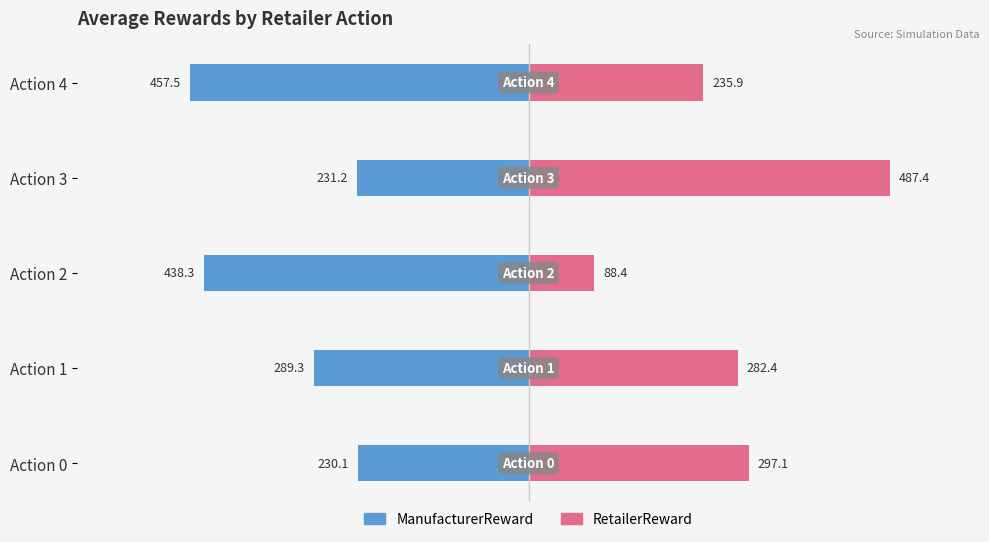

Which series changed the most between Action 0 and Action 2?

RetailerReward